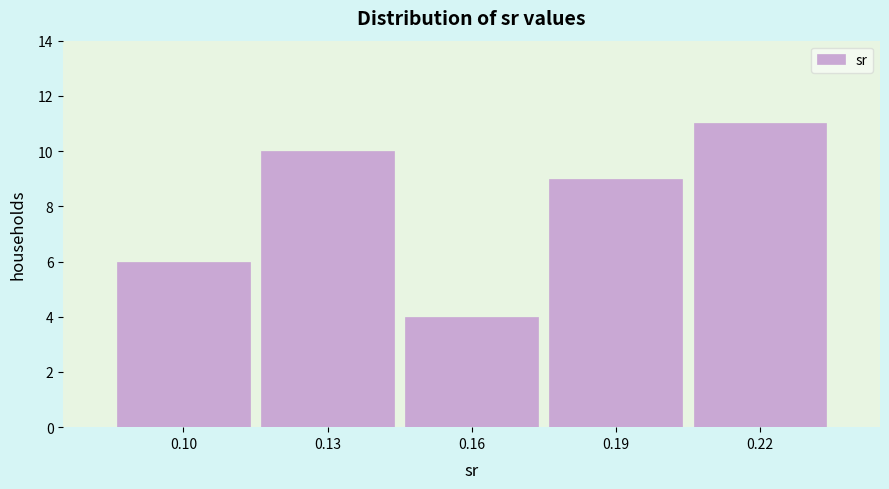

Reading left to right, list all the values displayed in this chart.

6	10	4	9	11